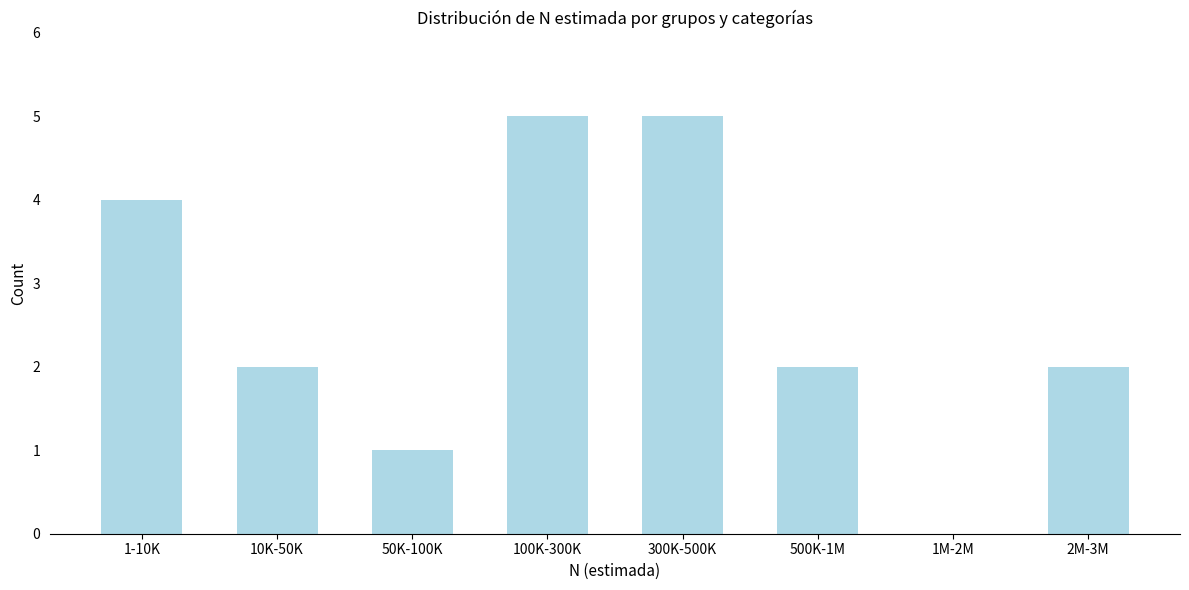

Reading right to left, list all the values displayed in this chart.

2M-3M=2	1M-2M=0	500K-1M=2	300K-500K=5	100K-300K=5	50K-100K=1	10K-50K=2	1-10K=4